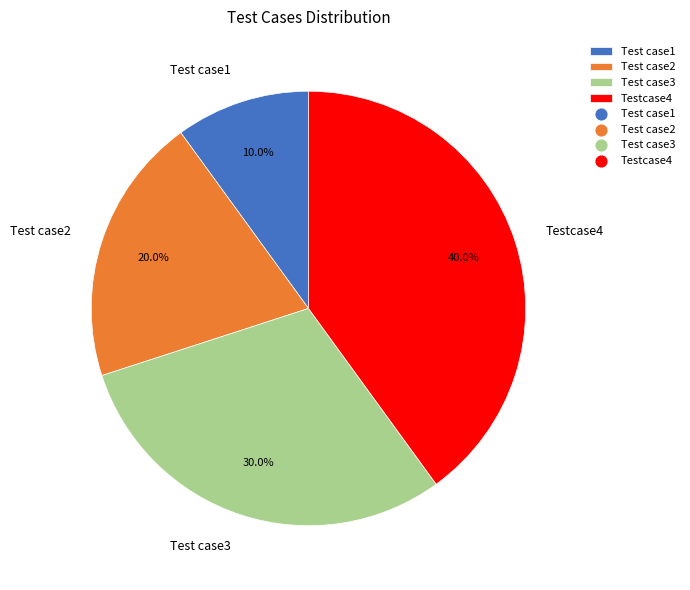

Which category has the biggest portion of the pie?

Testcase4